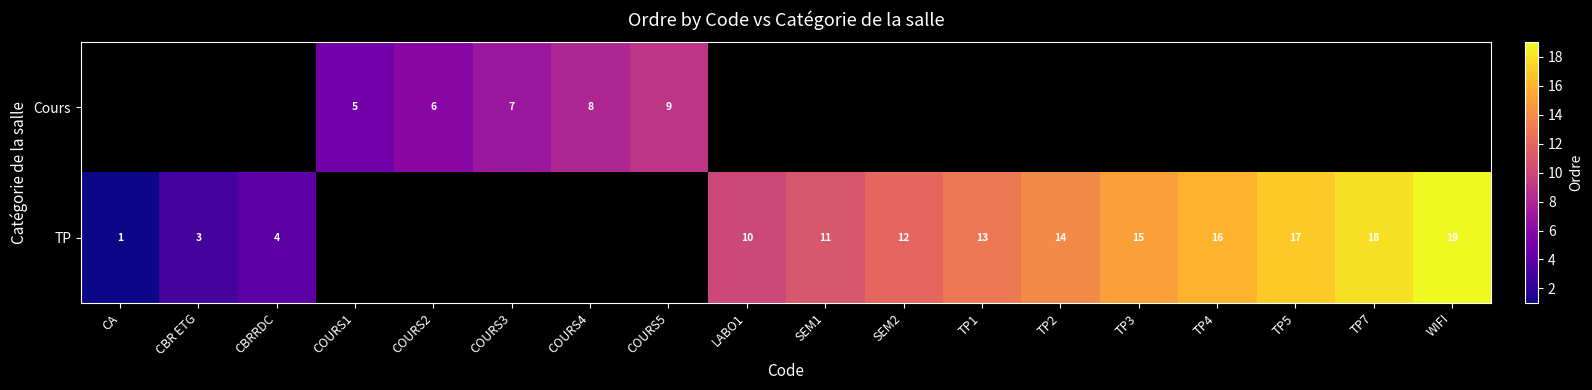

Is the value of TP at TP1 greater than the value of Cours at COURS4?

Yes